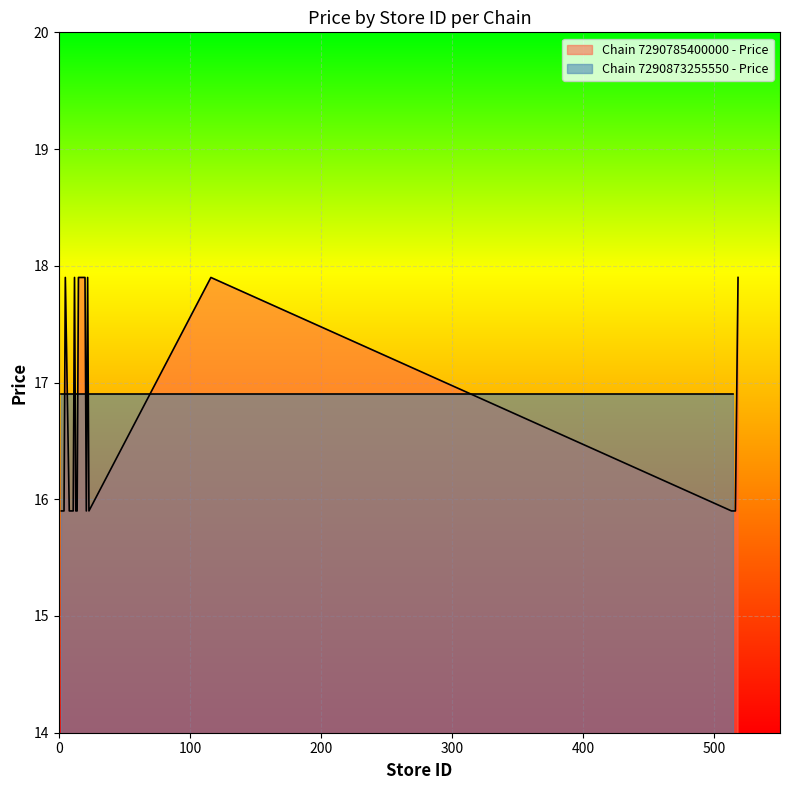

What is the highest value of the Chain 7290785400000 - Price series?

17.9